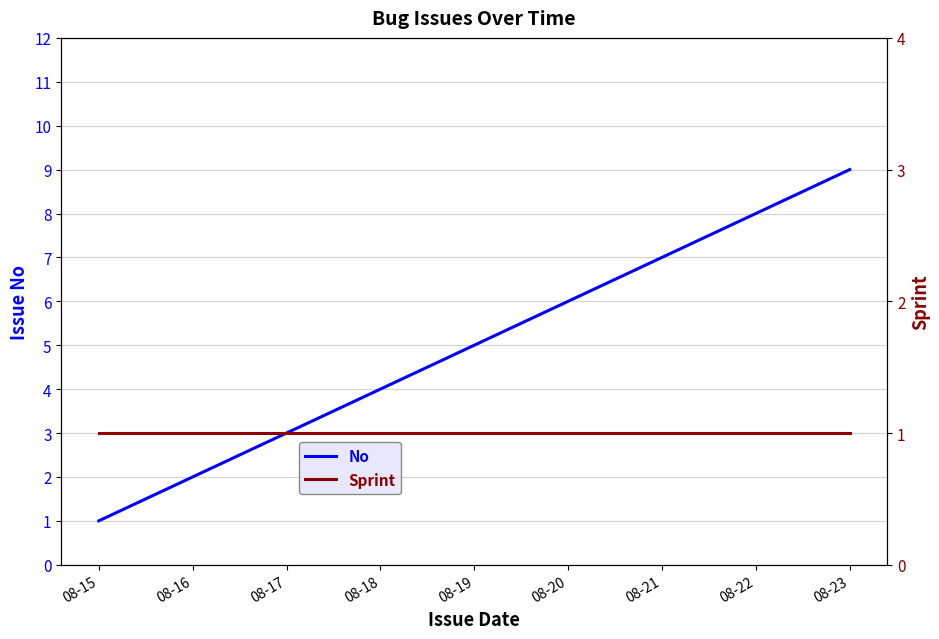

True or false: No and Sprint cross at least once.

False